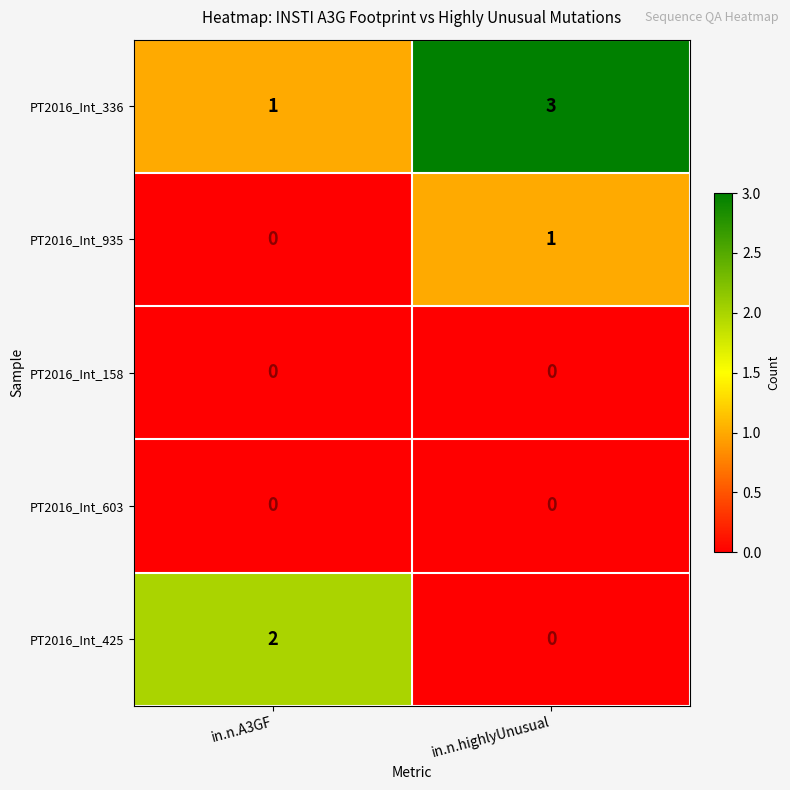

The value of PT2016_Int_603 at in.n.A3GF is 0. True or false?

True